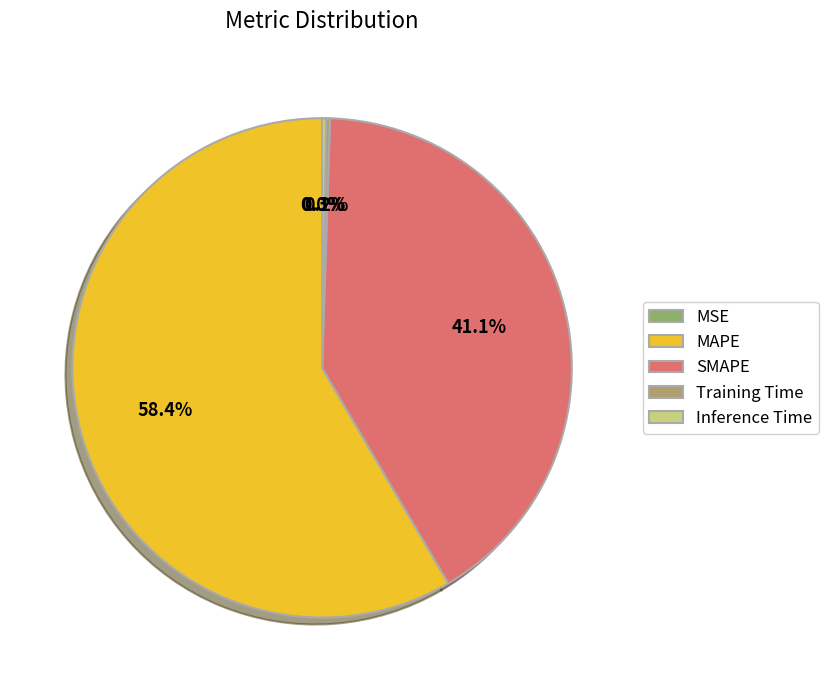

Which has a higher value, Inference Time or SMAPE?

SMAPE